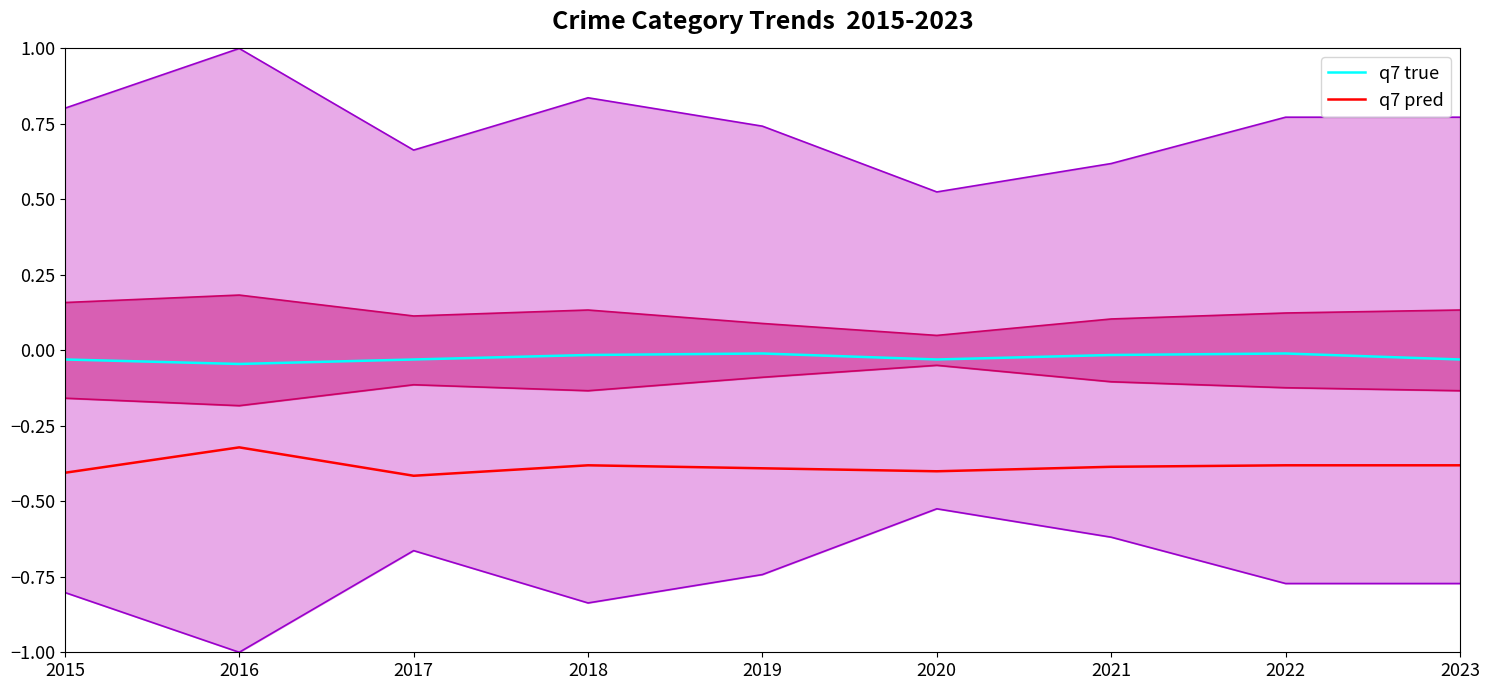

True or false: q7 pred has a value of -0.6 at 2015.

False